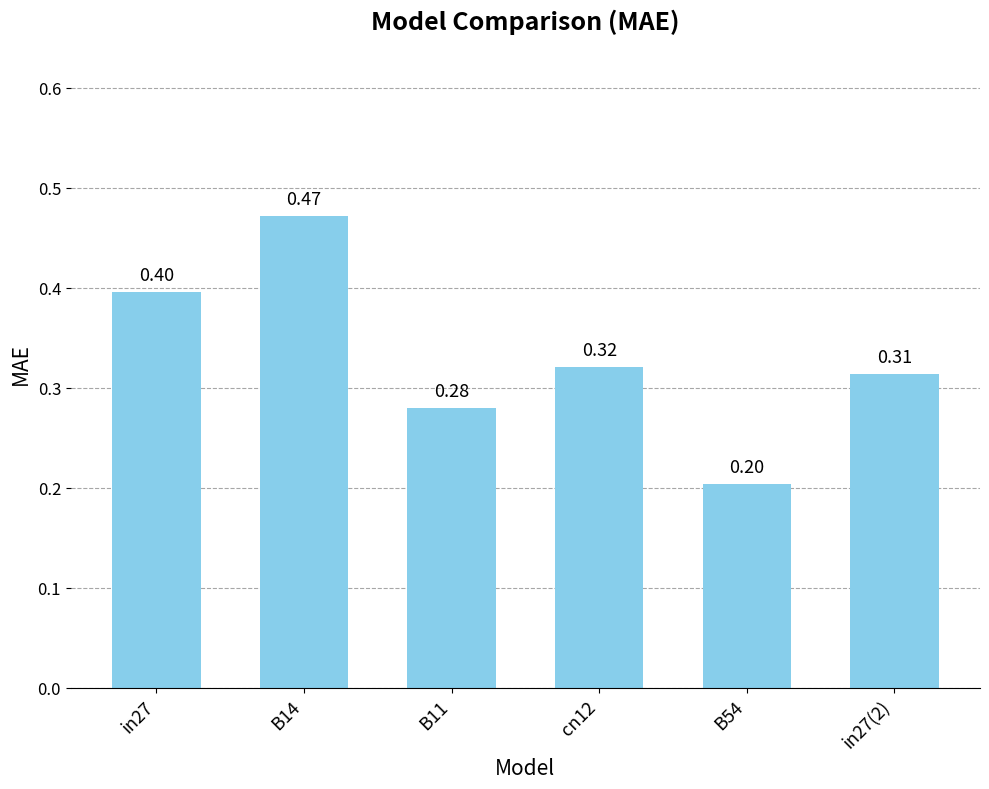

Rank the categories by value from highest to lowest.

B14, in27, cn12, in27(2), B11, B54